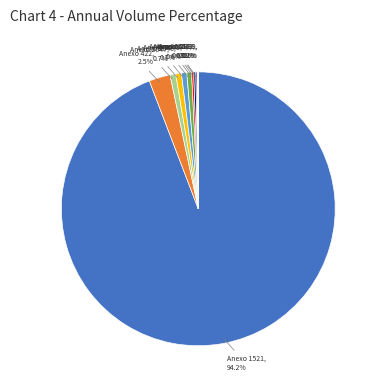

Is there a majority slice in this chart?

Yes